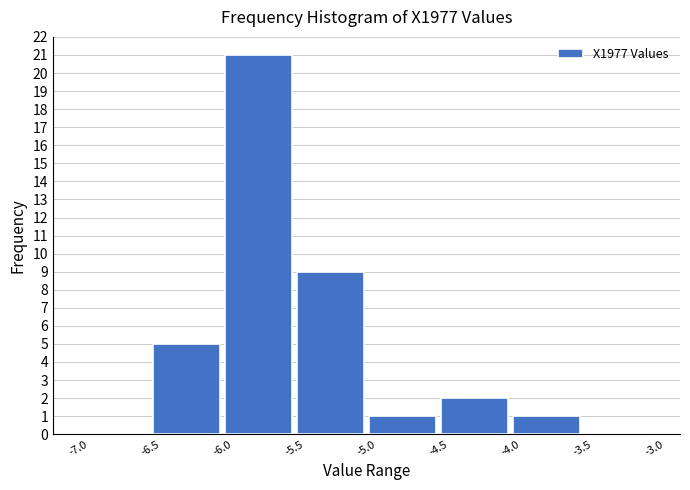

Reading left to right, list every bar in this chart as the range it spans on the x-axis followed by its height. The values are not printed on the chart, so give them approximately, as read against the axis.

-7.0 to -6.5: 0
-6.5 to -6.0: 5
-6.0 to -5.5: 21
-5.5 to -5.0: 9
-5.0 to -4.5: 1
-4.5 to -4.0: 2
-4.0 to -3.5: 1
-3.5 to -3.0: 0